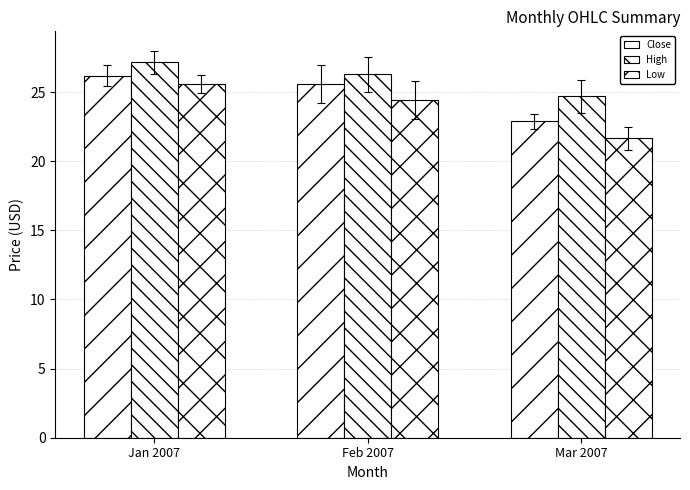

What is the difference between the highest and lowest values at Jan 2007?

1.5